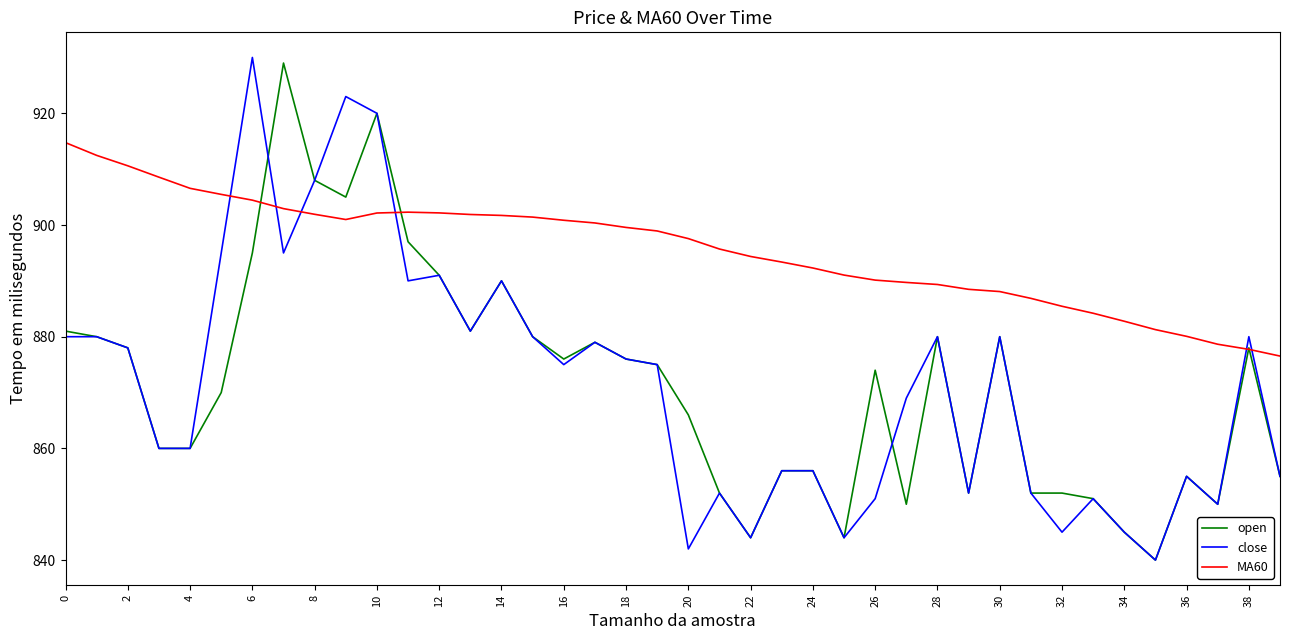

Which series has the largest total across all categories?

MA60